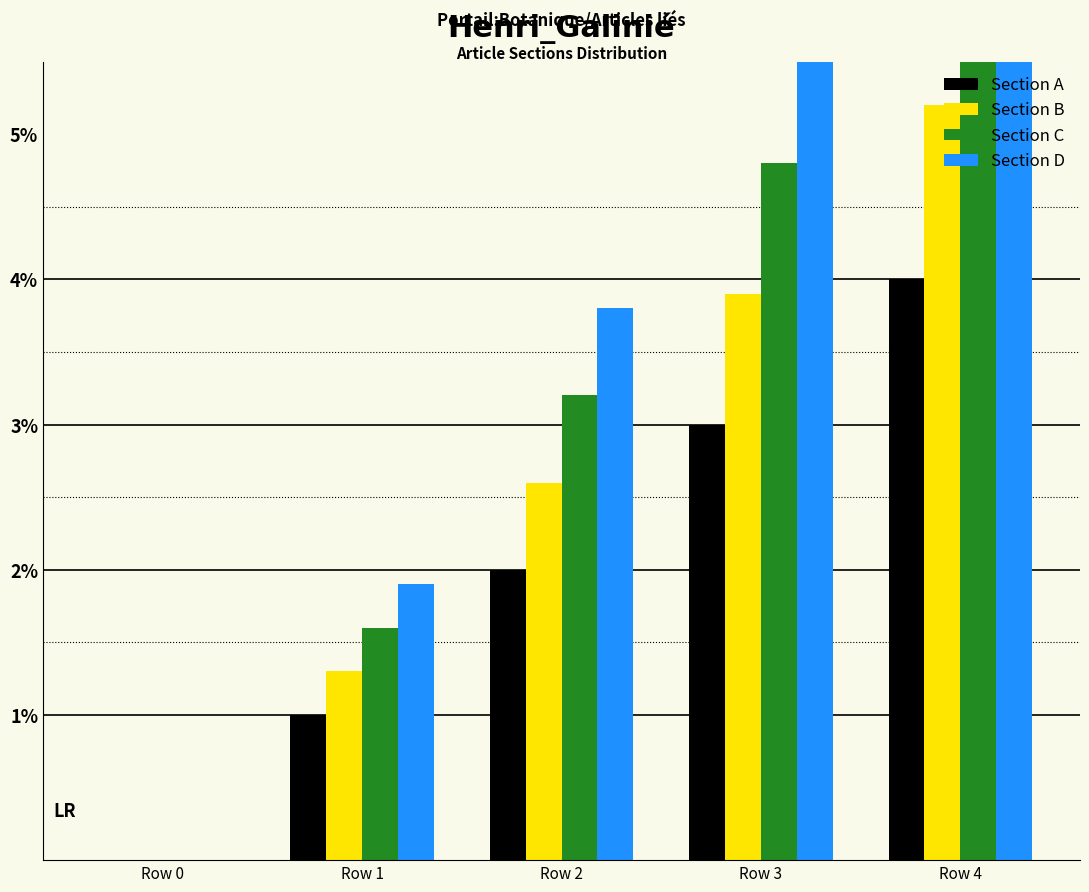

How many categories are shown in the chart?

5